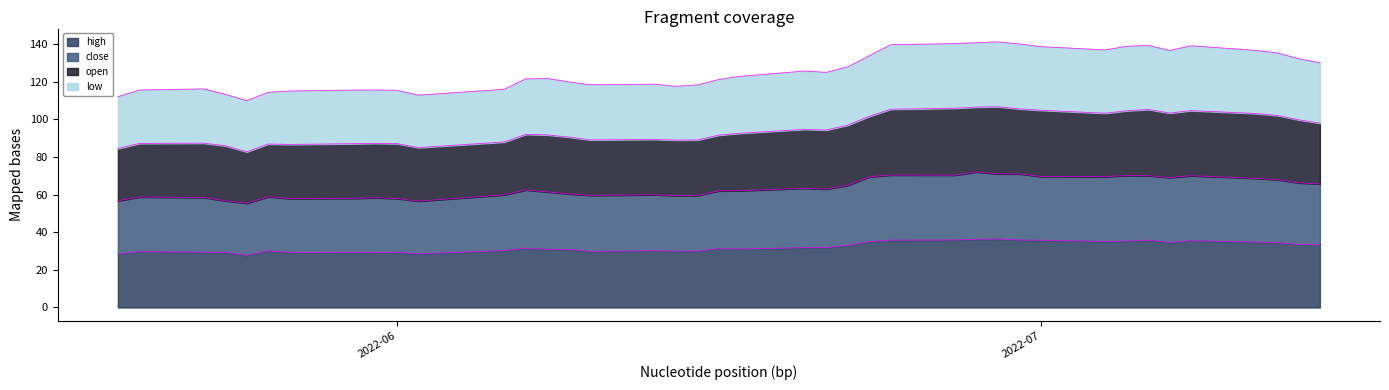

Between 2022-06-02 and 2022-07-05, which series saw the biggest shift?

open